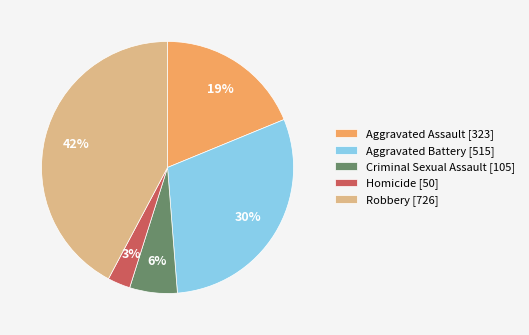

Is it true that Robbery is 42% of the pie?

True